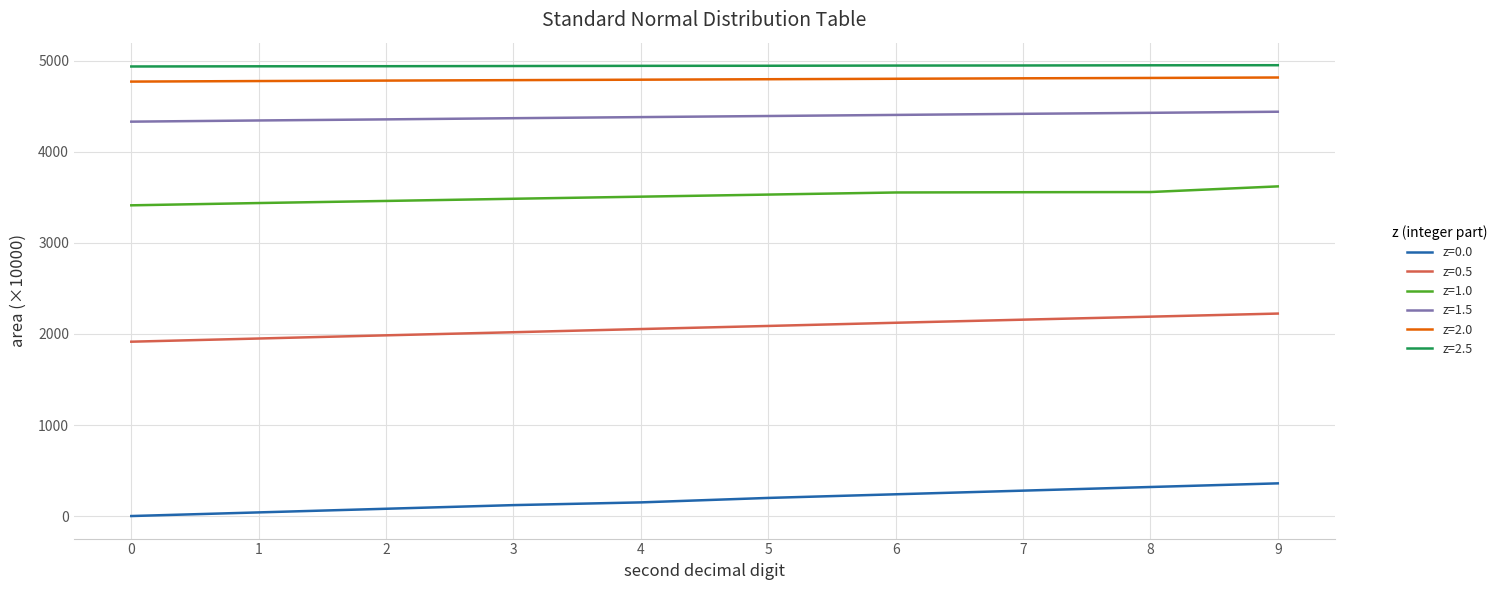

What value does the z=1.5 series have at 2, to the nearest 10?

4360